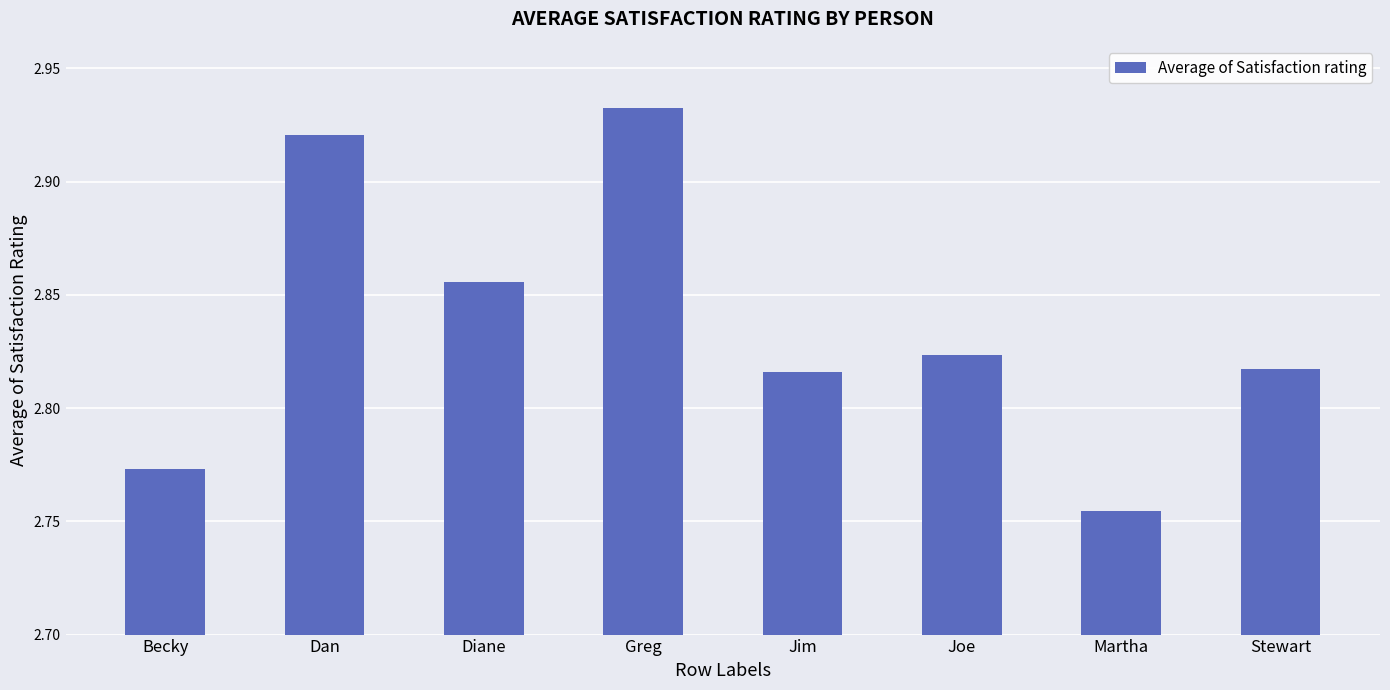

How many values are between 2 and 3?

8